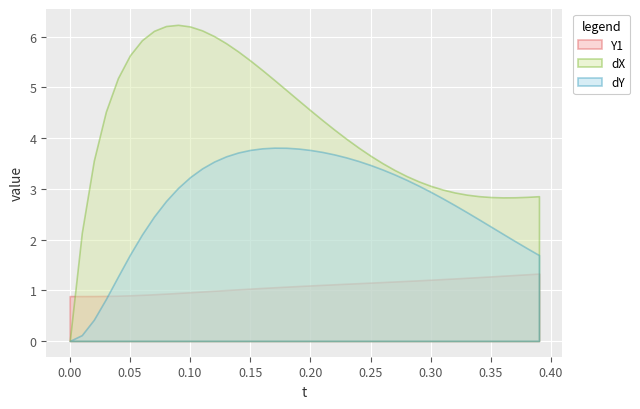

What is the label of the 21st point from the right?

19